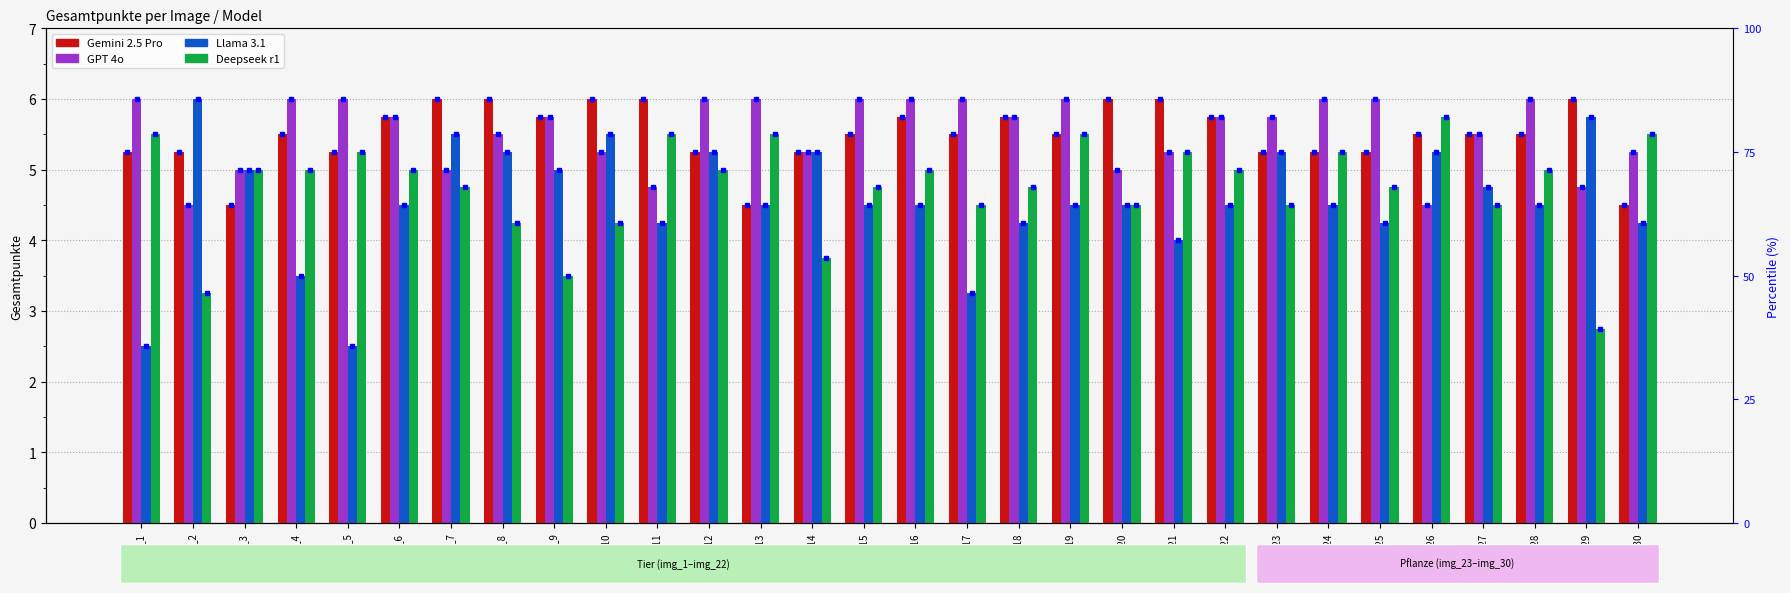

Reading right to left, extract all data points from this chart.

Gemini 2.5 Pro: img_30=4.5	img_29=6.0	img_28=5.5	img_27=5.5	img_26=5.5	img_25=5.2	img_24=5.2	img_23=5.2	img_22=5.8	img_21=6.0	img_20=6.0	img_19=5.5	img_18=5.8	img_17=5.5	img_16=5.8	img_15=5.5	img_14=5.2	img_13=4.5	img_12=5.2	img_11=6.0	img_10=6.0	img_9=5.8	img_8=6.0	img_7=6.0	img_6=5.8	img_5=5.2	img_4=5.5	img_3=4.5	img_2=5.2	img_1=5.2
GPT 4o: img_30=5.2	img_29=4.8	img_28=6.0	img_27=5.5	img_26=4.5	img_25=6.0	img_24=6.0	img_23=5.8	img_22=5.8	img_21=5.2	img_20=5.0	img_19=6.0	img_18=5.8	img_17=6.0	img_16=6.0	img_15=6.0	img_14=5.2	img_13=6.0	img_12=6.0	img_11=4.8	img_10=5.2	img_9=5.8	img_8=5.5	img_7=5.0	img_6=5.8	img_5=6.0	img_4=6.0	img_3=5.0	img_2=4.5	img_1=6.0
Llama 3.1: img_30=4.2	img_29=5.8	img_28=4.5	img_27=4.8	img_26=5.2	img_25=4.2	img_24=4.5	img_23=5.2	img_22=4.5	img_21=4.0	img_20=4.5	img_19=4.5	img_18=4.2	img_17=3.2	img_16=4.5	img_15=4.5	img_14=5.2	img_13=4.5	img_12=5.2	img_11=4.2	img_10=5.5	img_9=5.0	img_8=5.2	img_7=5.5	img_6=4.5	img_5=2.5	img_4=3.5	img_3=5.0	img_2=6.0	img_1=2.5
Deepseek r1: img_30=5.5	img_29=2.8	img_28=5.0	img_27=4.5	img_26=5.8	img_25=4.8	img_24=5.2	img_23=4.5	img_22=5.0	img_21=5.2	img_20=4.5	img_19=5.5	img_18=4.8	img_17=4.5	img_16=5.0	img_15=4.8	img_14=3.8	img_13=5.5	img_12=5.0	img_11=5.5	img_10=4.2	img_9=3.5	img_8=4.2	img_7=4.8	img_6=5.0	img_5=5.2	img_4=5.0	img_3=5.0	img_2=3.2	img_1=5.5